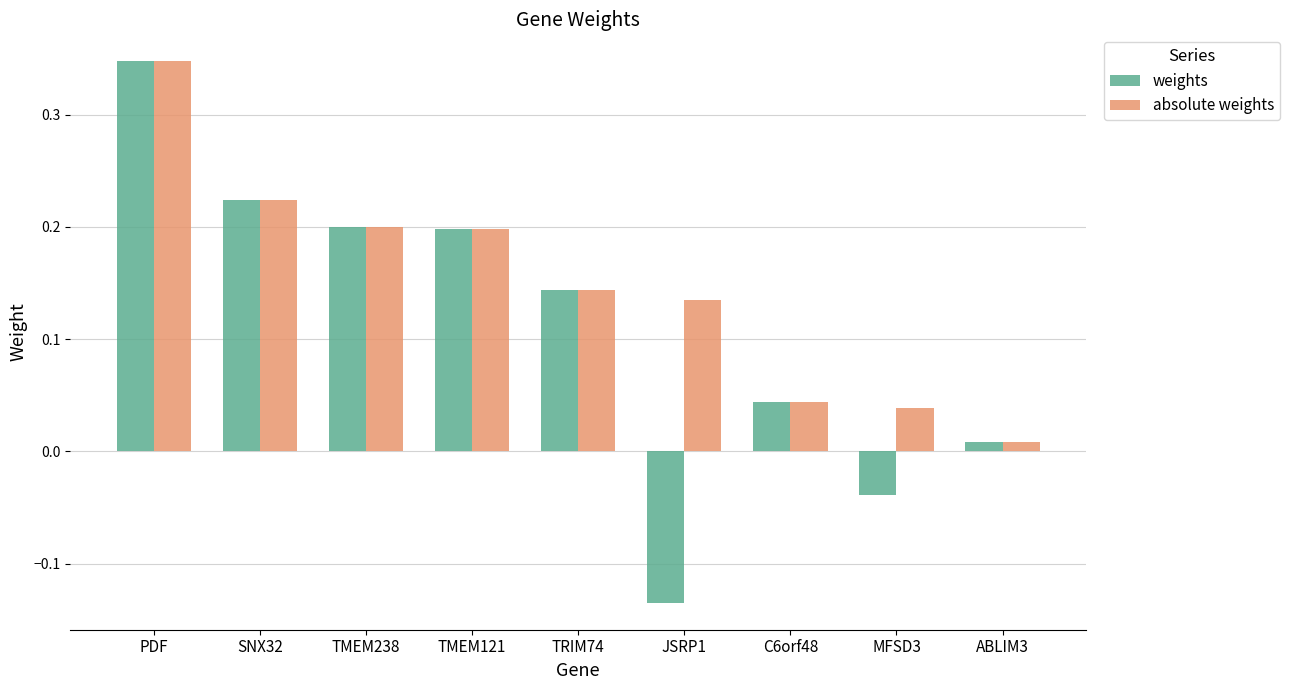

What are all the series names shown in the legend?

weights, absolute weights